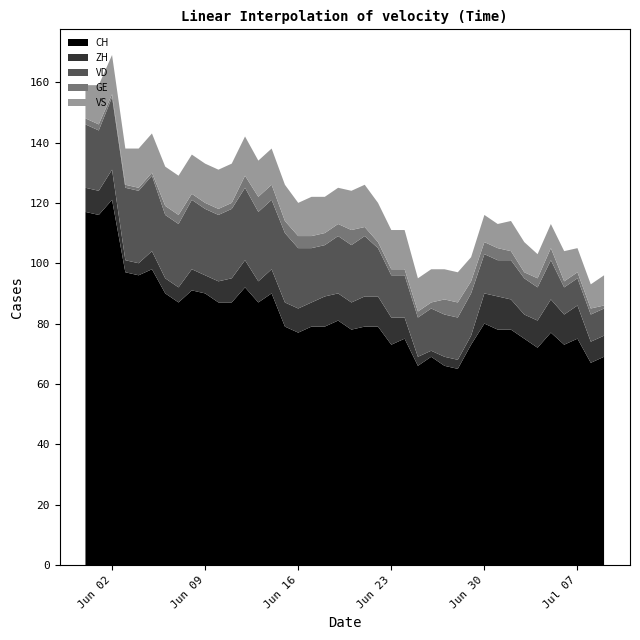

Reading left to right, list all the values displayed in this chart.

CH: 2020-05-31=117	2020-06-01=116	2020-06-02=121	2020-06-03=97	2020-06-04=96	2020-06-05=98	2020-06-06=90	2020-06-07=87	2020-06-08=91	2020-06-09=90	2020-06-10=87	2020-06-11=87	2020-06-12=92	2020-06-13=87	2020-06-14=90	2020-06-15=79	2020-06-16=77	2020-06-17=79	2020-06-18=79	2020-06-19=81	2020-06-20=78	2020-06-21=79	2020-06-22=79	2020-06-23=73	2020-06-24=75	2020-06-25=66	2020-06-26=69	2020-06-27=66	2020-06-28=65	2020-06-29=73	2020-06-30=80	2020-07-01=78	2020-07-02=78	2020-07-03=75	2020-07-04=72	2020-07-05=77	2020-07-06=73	2020-07-07=75	2020-07-08=67	2020-07-09=69
ZH: 2020-05-31=8	2020-06-01=8	2020-06-02=10	2020-06-03=4	2020-06-04=4	2020-06-05=6	2020-06-06=5	2020-06-07=5	2020-06-08=7	2020-06-09=6	2020-06-10=7	2020-06-11=8	2020-06-12=9	2020-06-13=7	2020-06-14=8	2020-06-15=8	2020-06-16=8	2020-06-17=8	2020-06-18=10	2020-06-19=9	2020-06-20=9	2020-06-21=10	2020-06-22=10	2020-06-23=9	2020-06-24=7	2020-06-25=3	2020-06-26=2	2020-06-27=3	2020-06-28=3	2020-06-29=3	2020-06-30=10	2020-07-01=11	2020-07-02=10	2020-07-03=8	2020-07-04=9	2020-07-05=11	2020-07-06=10	2020-07-07=11	2020-07-08=7	2020-07-09=7
VD: 2020-05-31=21	2020-06-01=20	2020-06-02=24	2020-06-03=24	2020-06-04=24	2020-06-05=25	2020-06-06=21	2020-06-07=21	2020-06-08=23	2020-06-09=22	2020-06-10=22	2020-06-11=23	2020-06-12=24	2020-06-13=23	2020-06-14=23	2020-06-15=23	2020-06-16=20	2020-06-17=18	2020-06-18=17	2020-06-19=19	2020-06-20=19	2020-06-21=20	2020-06-22=16	2020-06-23=14	2020-06-24=14	2020-06-25=13	2020-06-26=14	2020-06-27=14	2020-06-28=14	2020-06-29=14	2020-06-30=13	2020-07-01=12	2020-07-02=13	2020-07-03=12	2020-07-04=11	2020-07-05=13	2020-07-06=9	2020-07-07=9	2020-07-08=9	2020-07-09=9
GE: 2020-05-31=2	2020-06-01=2	2020-06-02=1	2020-06-03=1	2020-06-04=1	2020-06-05=1	2020-06-06=3	2020-06-07=3	2020-06-08=2	2020-06-09=2	2020-06-10=2	2020-06-11=2	2020-06-12=4	2020-06-13=5	2020-06-14=5	2020-06-15=4	2020-06-16=4	2020-06-17=4	2020-06-18=4	2020-06-19=4	2020-06-20=5	2020-06-21=3	2020-06-22=2	2020-06-23=2	2020-06-24=2	2020-06-25=2	2020-06-26=2	2020-06-27=5	2020-06-28=5	2020-06-29=4	2020-06-30=4	2020-07-01=4	2020-07-02=3	2020-07-03=2	2020-07-04=3	2020-07-05=4	2020-07-06=2	2020-07-07=2	2020-07-08=2	2020-07-09=1
VS: 2020-05-31=11	2020-06-01=13	2020-06-02=13	2020-06-03=12	2020-06-04=13	2020-06-05=13	2020-06-06=13	2020-06-07=13	2020-06-08=13	2020-06-09=13	2020-06-10=13	2020-06-11=13	2020-06-12=13	2020-06-13=12	2020-06-14=12	2020-06-15=12	2020-06-16=11	2020-06-17=13	2020-06-18=12	2020-06-19=12	2020-06-20=13	2020-06-21=14	2020-06-22=13	2020-06-23=13	2020-06-24=13	2020-06-25=11	2020-06-26=11	2020-06-27=10	2020-06-28=10	2020-06-29=8	2020-06-30=9	2020-07-01=8	2020-07-02=10	2020-07-03=10	2020-07-04=8	2020-07-05=8	2020-07-06=10	2020-07-07=8	2020-07-08=8	2020-07-09=10